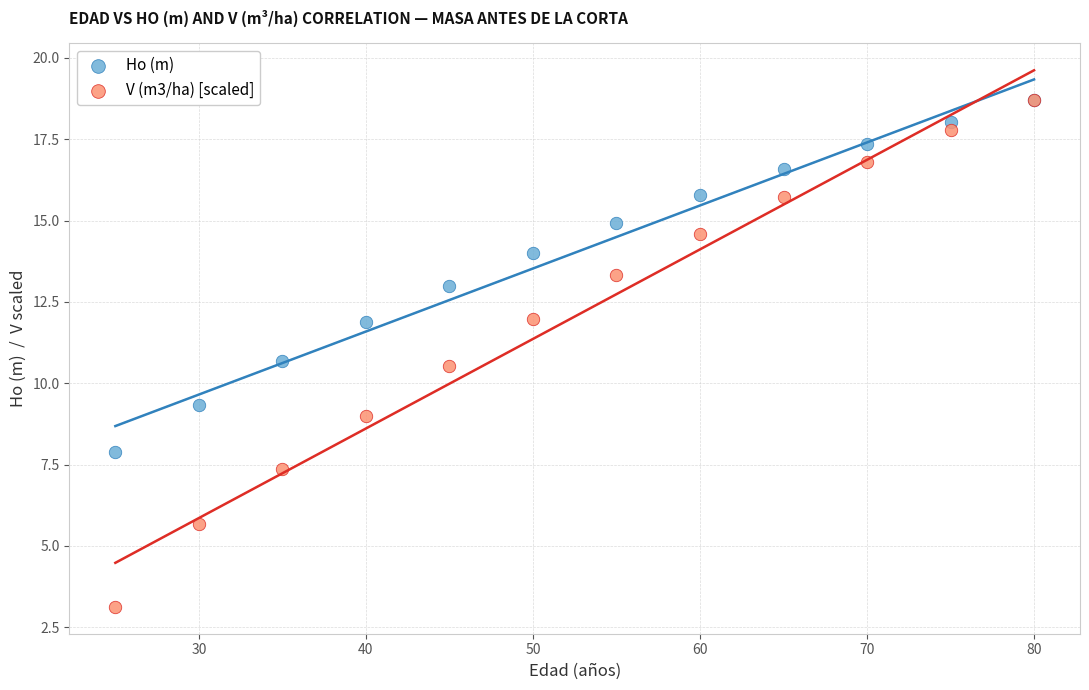

What are all the series names shown in the legend?

Ho (m), V (m3/ha) [scaled]